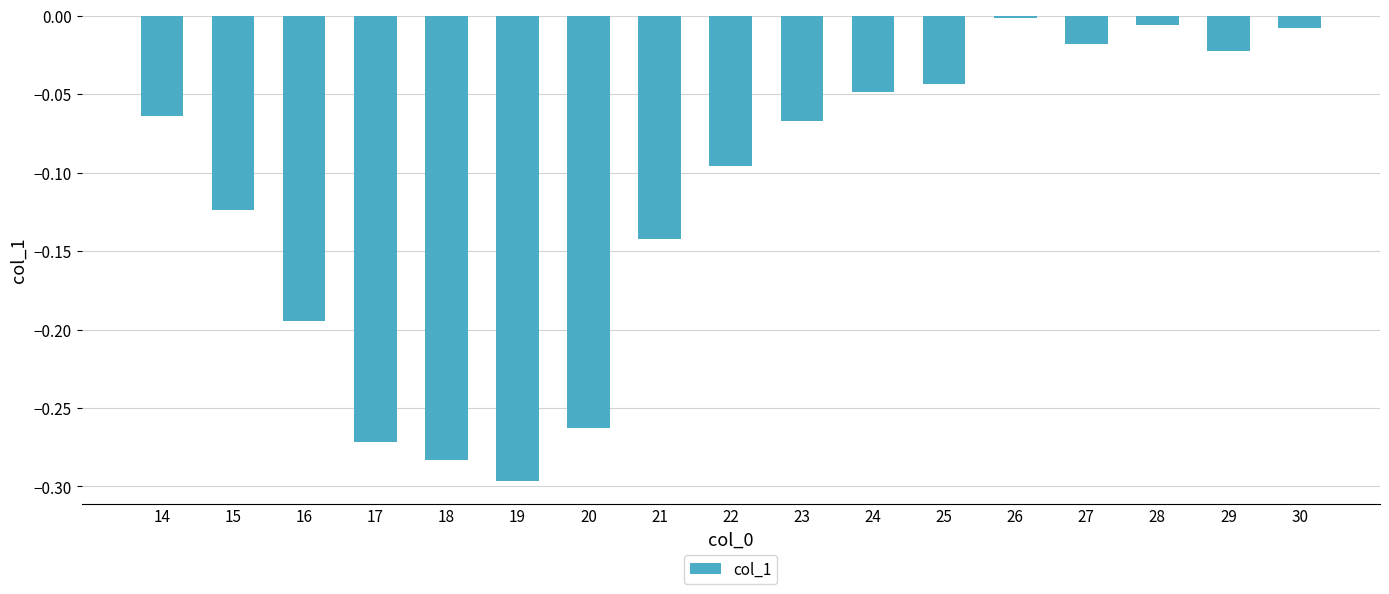

Which category has the highest value across all series?

26